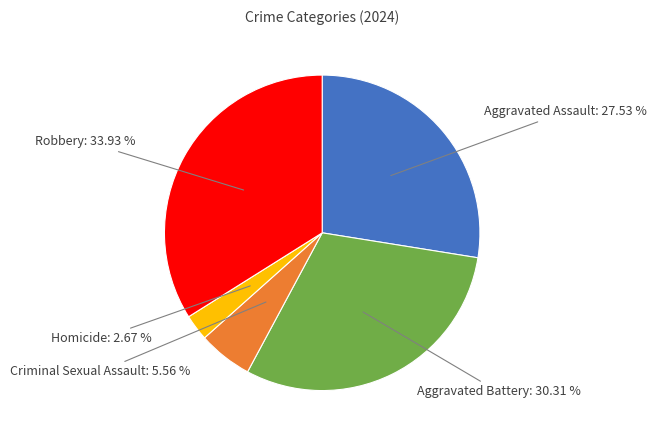

Count the number of slices in the pie.

5